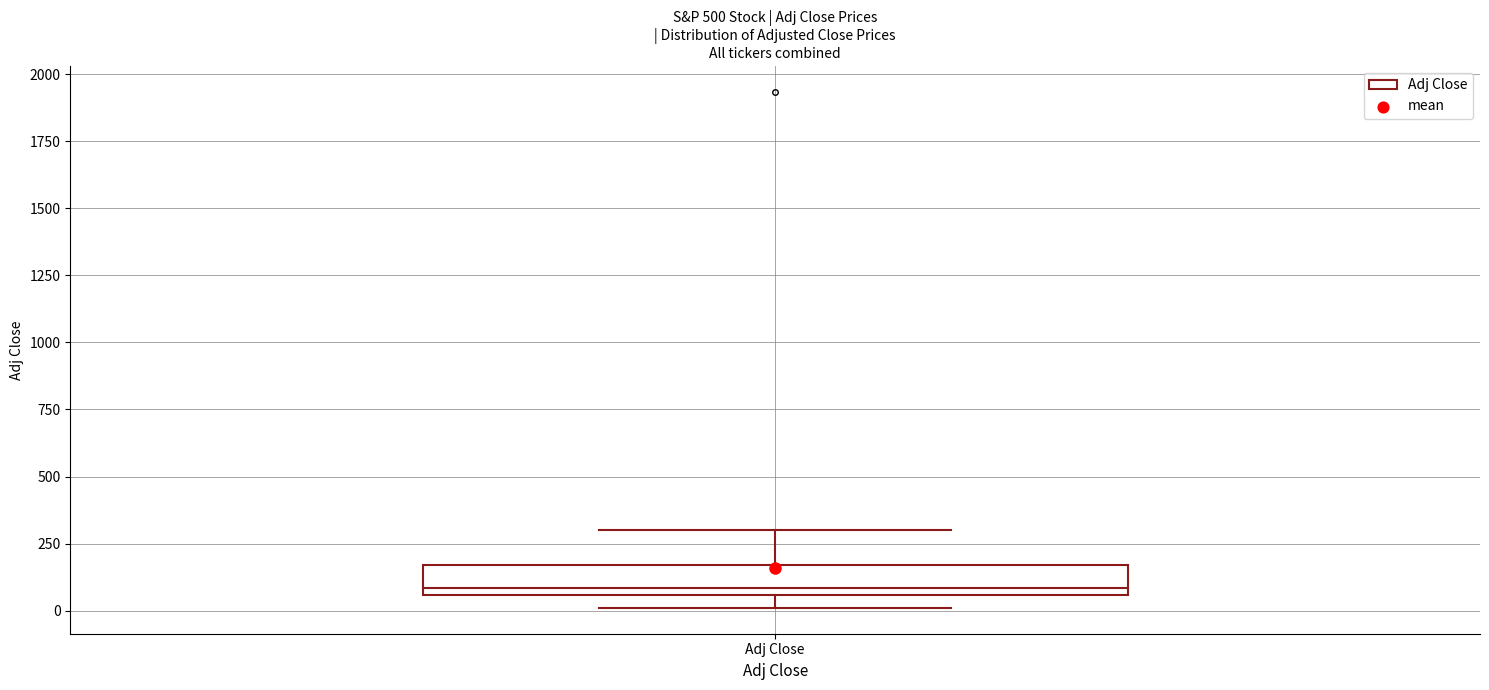

Transcribe this box plot: give where the median line is, the range the box spans, and where the two whiskers end, as read against the y-axis. The values are not printed on the chart, so give them approximately, as read against the axis.

median 100, box 50 to 150, whiskers 0 to 300